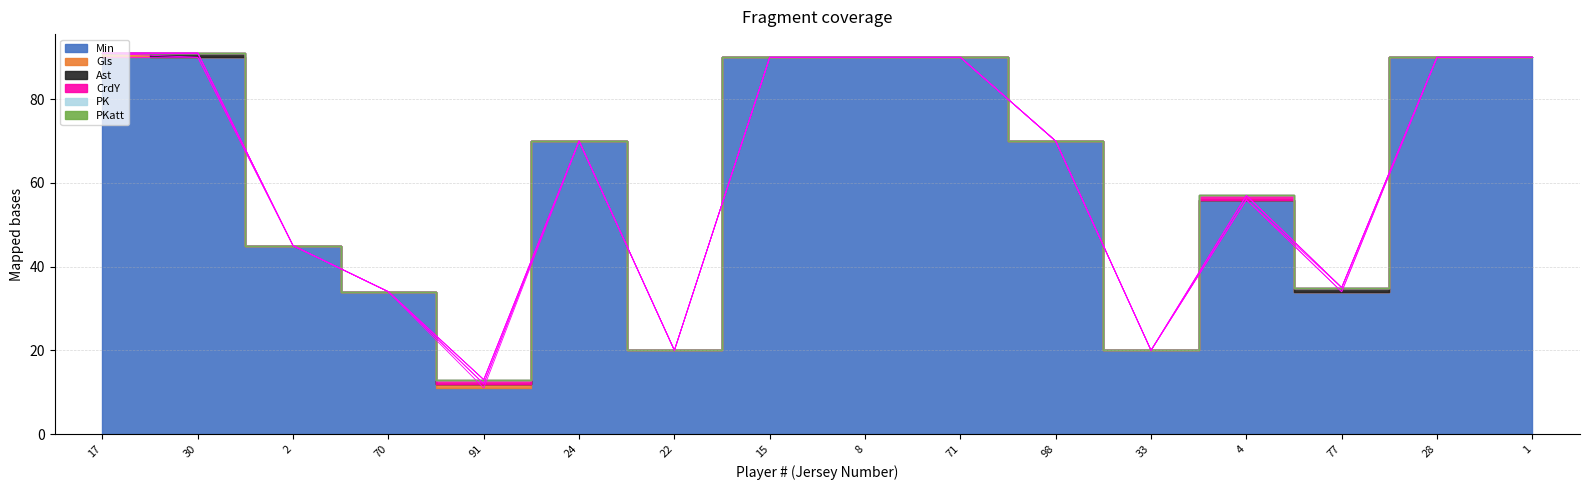

What position from the left is 22?

7